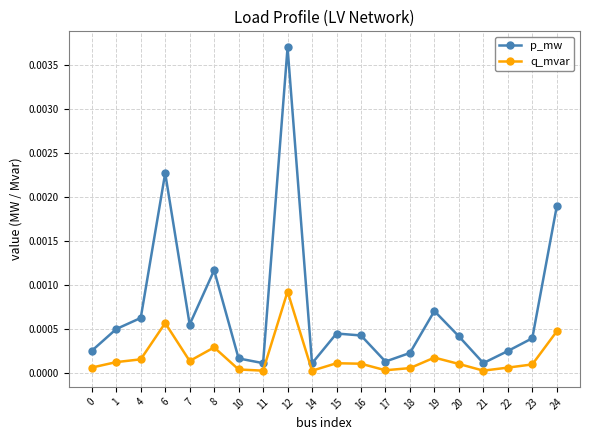

At which category is the sum across all series the highest?

12